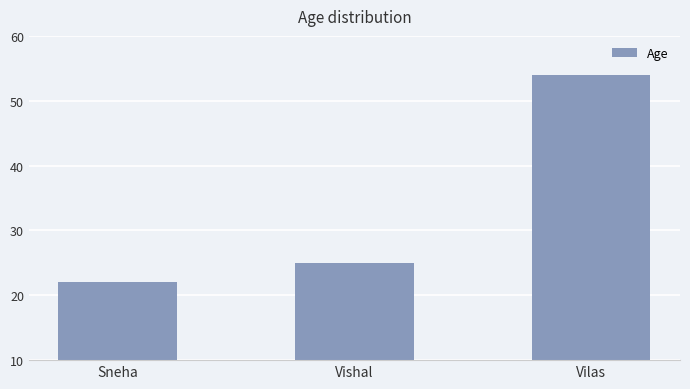

Reading left to right, list all the values displayed in this chart.

Sneha=22	Vishal=25	Vilas=54